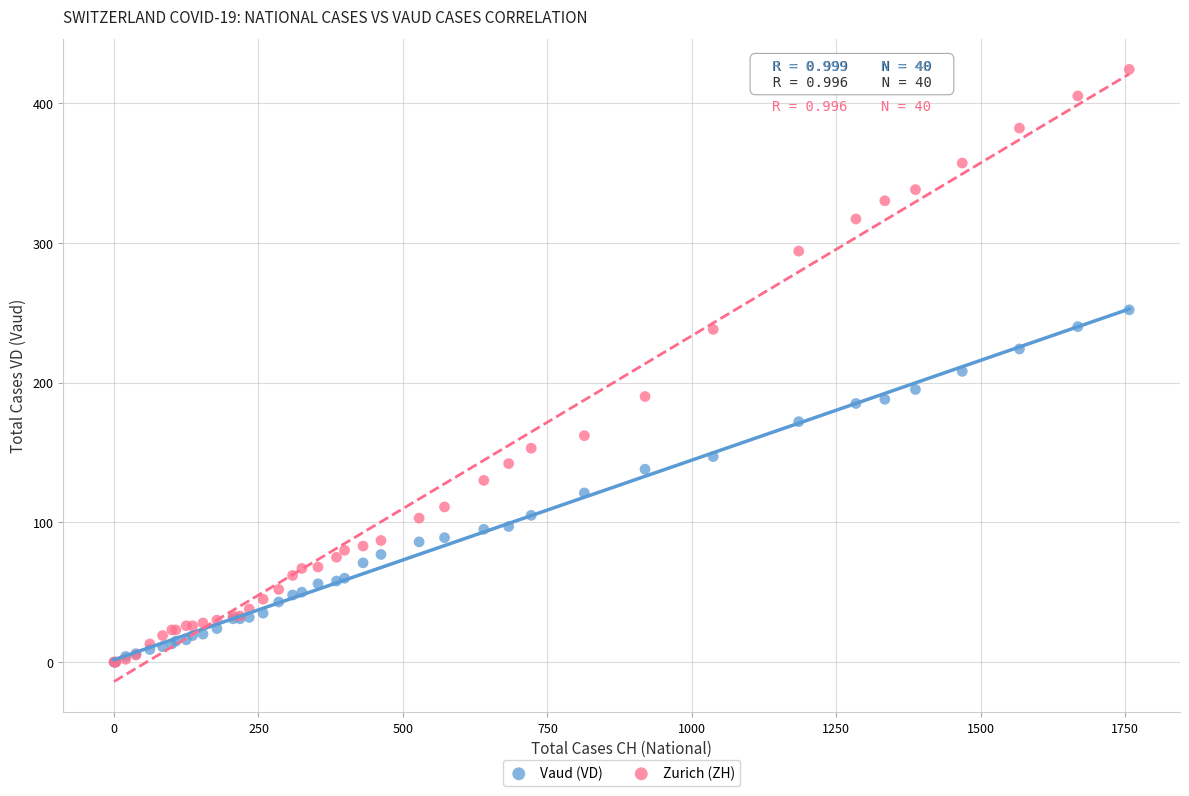

What are all the series names shown in the legend?

Vaud (VD), Zurich (ZH)